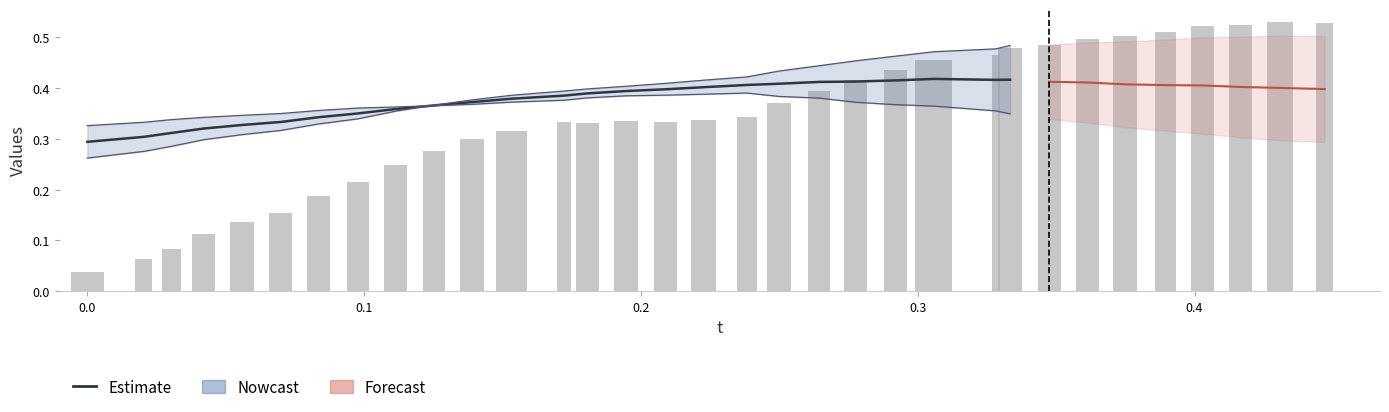

Reading left to right, extract all data points from this chart.

0.0	0.1	0.1	0.1	0.1	0.2	0.2	0.2	0.2	0.3	0.3	0.3	0.3	0.3	0.3	0.3	0.3	0.3	0.4	0.4	0.4	0.4	0.5	0.5	0.5	0.5	0.5	0.5	0.5	0.5	0.5	0.5	0.5